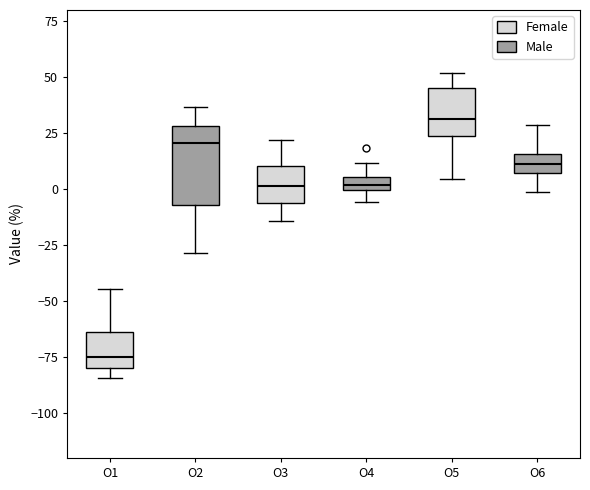

Which box has the highest median line?

O5